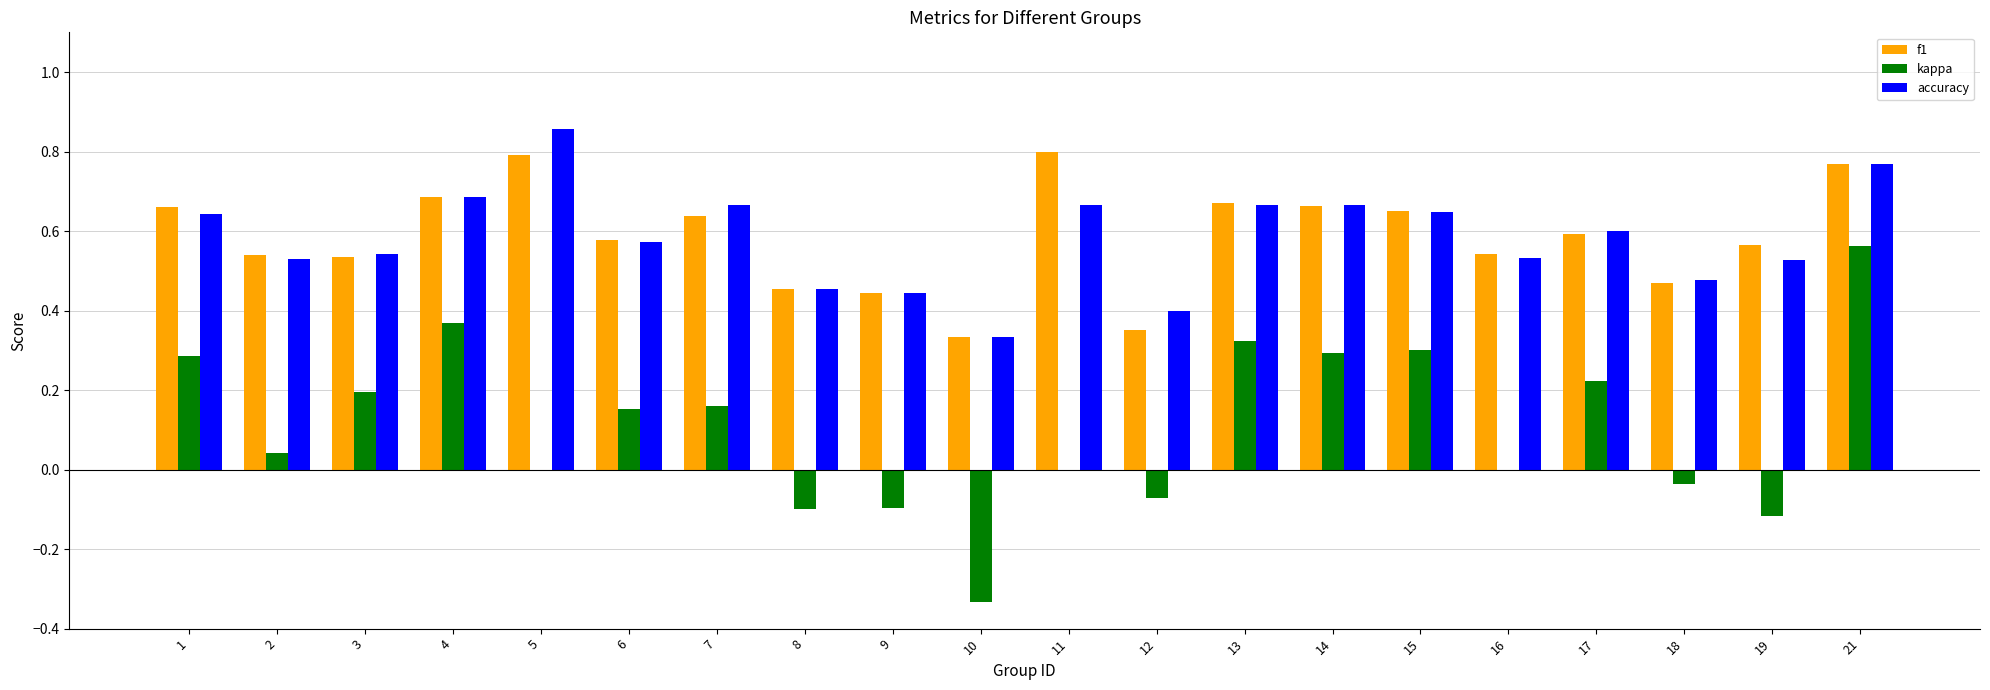

True or false: f1 has a value of 0.4 at 11.

False